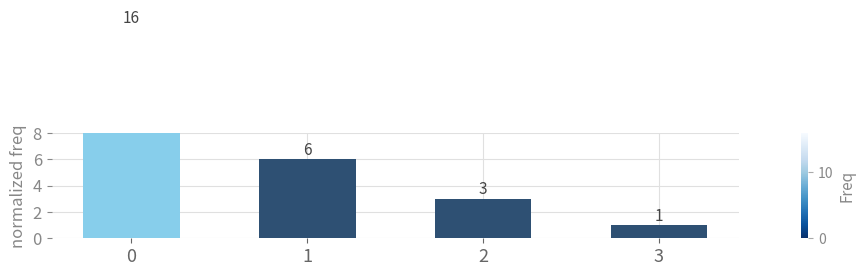

What is the sum of the values at 1 and 0?

22